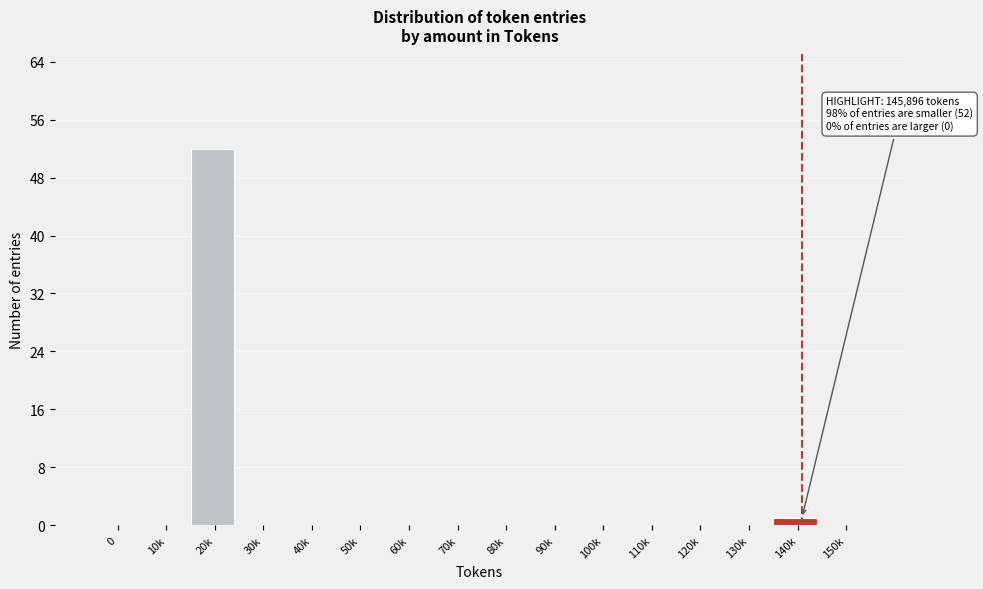

Reading left to right, extract all data points from this chart.

0=0	10k=0	20k=52	30k=0	40k=0	50k=0	60k=0	70k=0	80k=0	90k=0	100k=0	110k=0	120k=0	130k=0	140k=1	150k=0